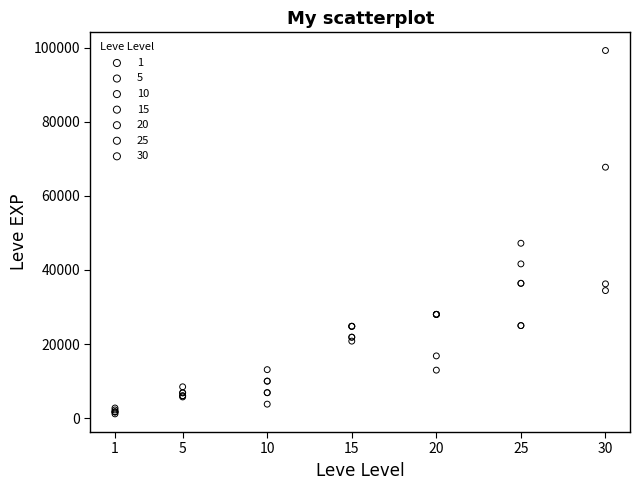

Which series reaches the maximum Y coordinate?

30